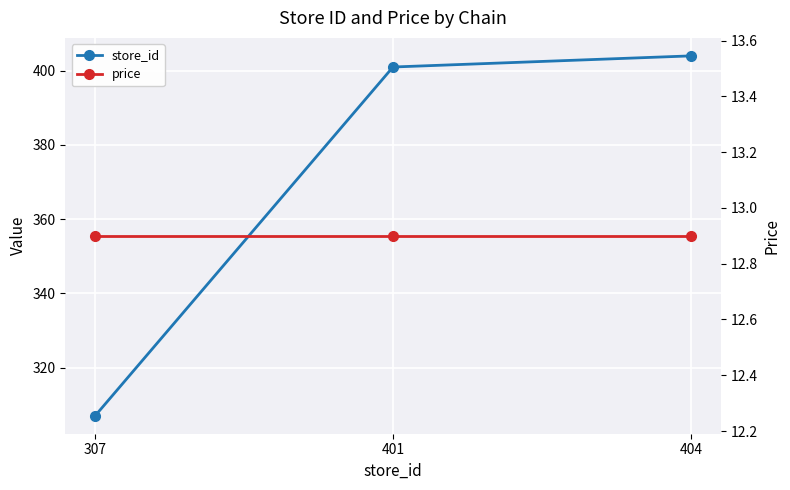

At which category is the sum across all series the highest?

404